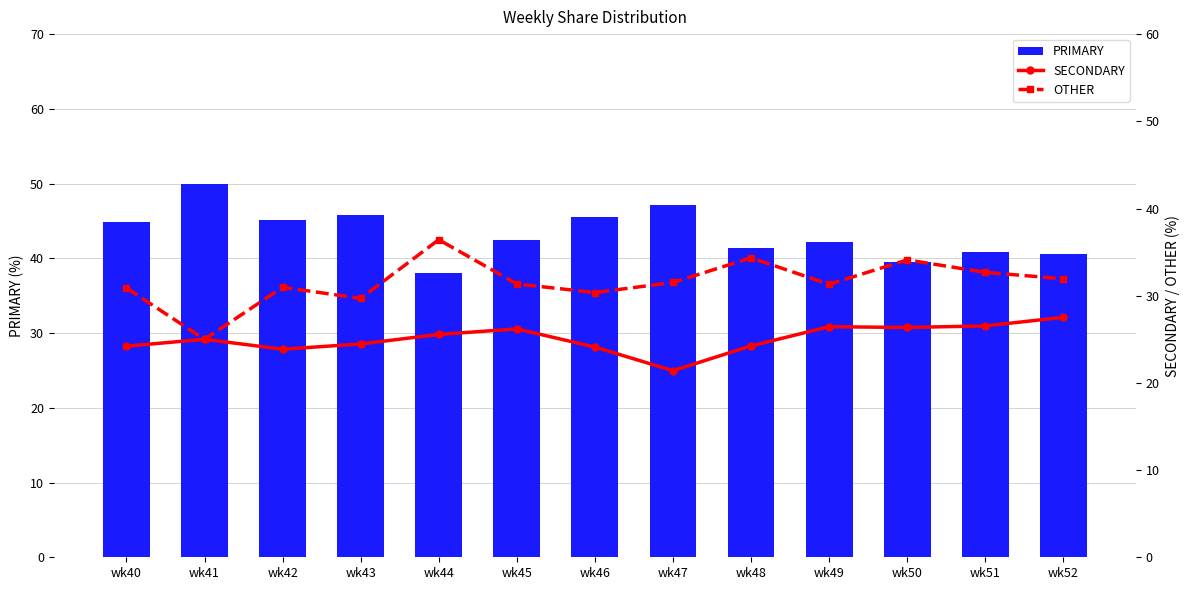

Reading left to right, list all the values displayed in this chart.

PRIMARY: 44.9	50.0	45.2	45.8	38.0	42.5	45.5	47.1	41.4	42.2	39.5	40.8	40.5
SECONDARY: 24.2	25.0	23.9	24.5	25.6	26.2	24.1	21.4	24.2	26.4	26.4	26.5	27.5
OTHER: 30.9	25.0	31.0	29.7	36.4	31.3	30.4	31.5	34.3	31.3	34.1	32.7	31.9